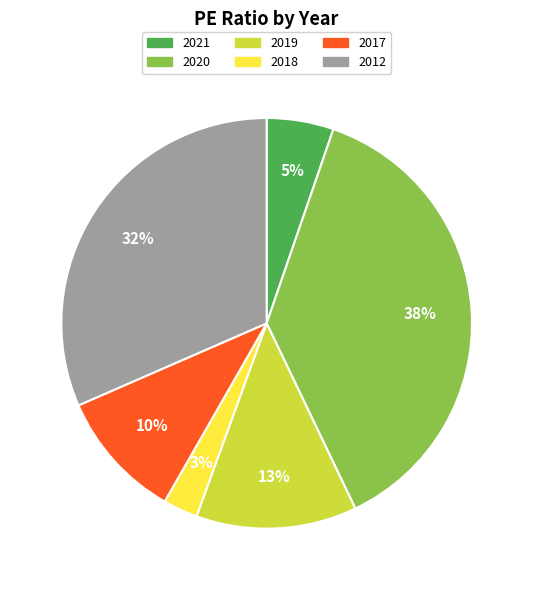

What is the ratio of the value at 2017 to the value at 2019?

0.8